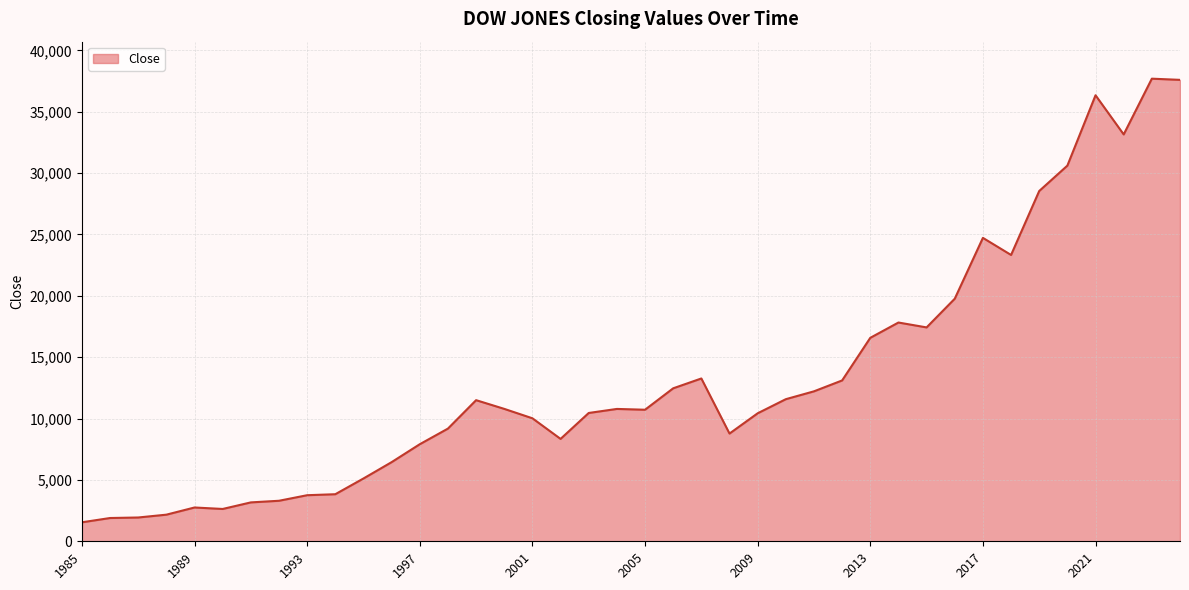

What is the maximum value shown in the chart?

37689.5